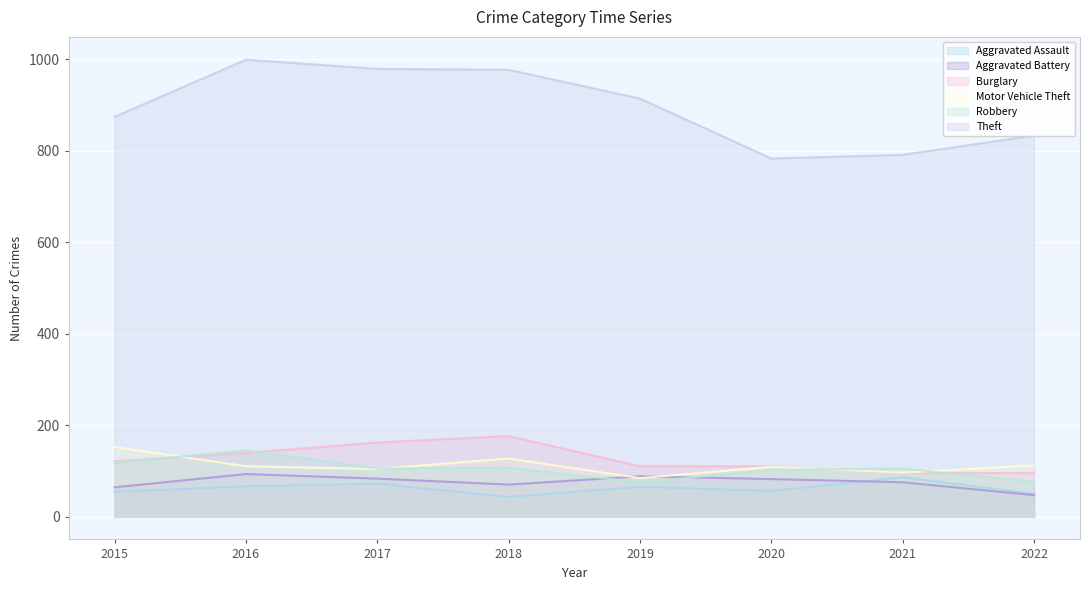

At which category is the sum across all series the highest?

2016